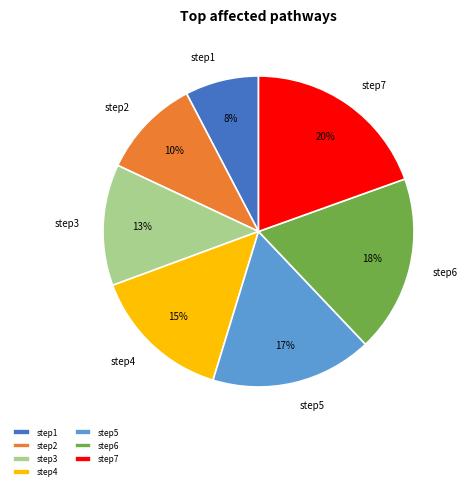

What is the largest slice in the pie chart?

step7